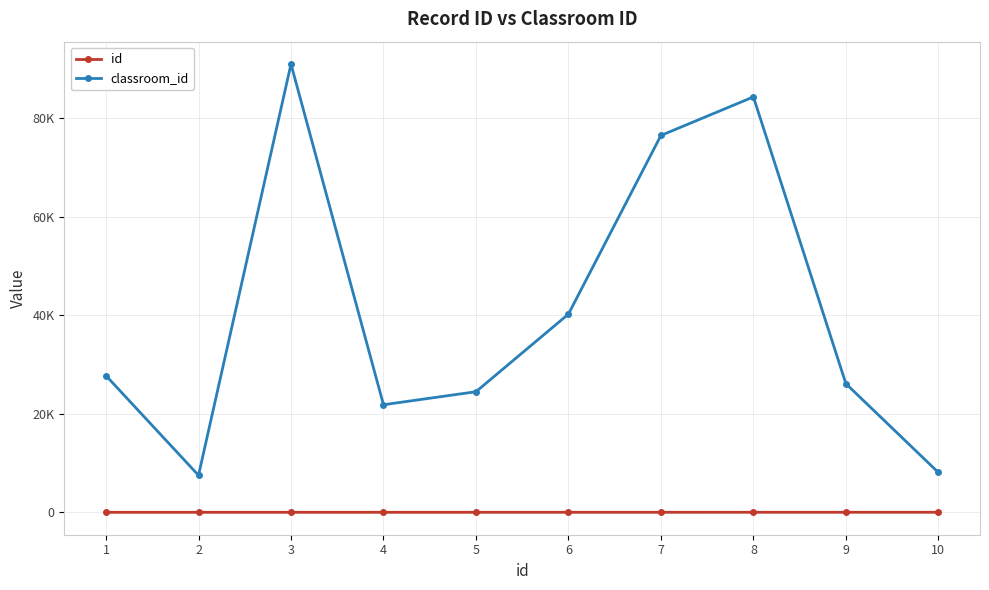

Where does the classroom_id series first go above 27747?

3